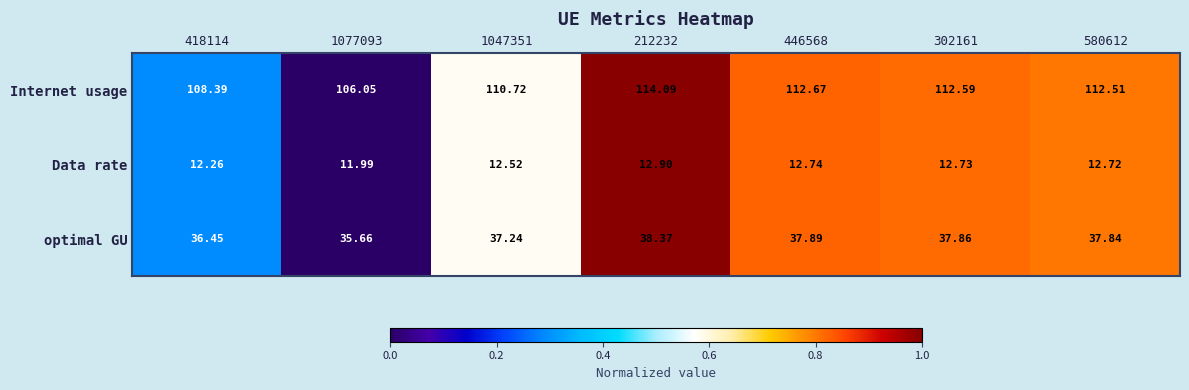

List the series in order of their overall mean, highest first.

Internet usage, optimal GU, Data rate